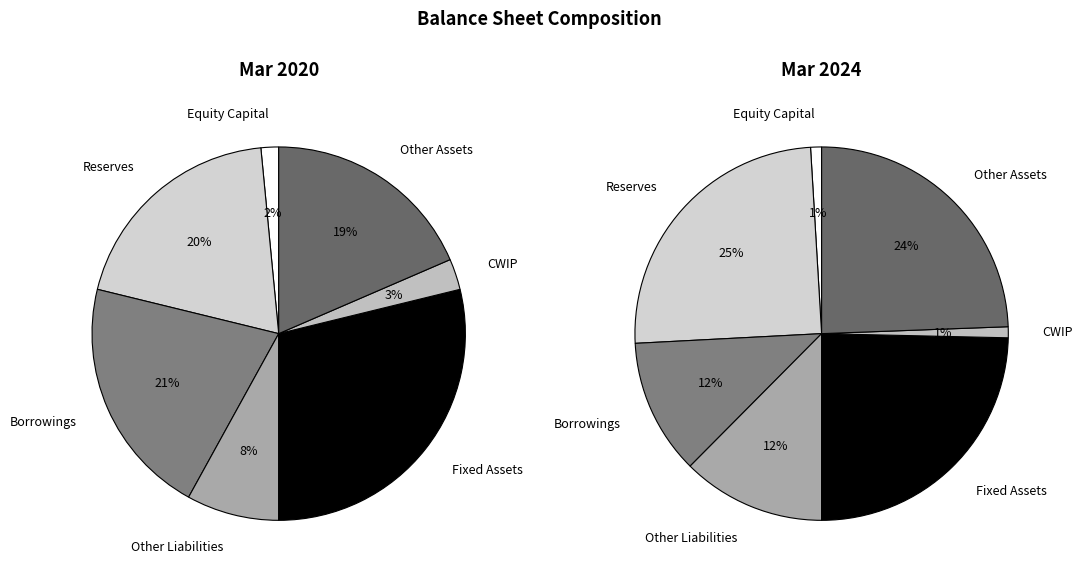

Is it true that CWIP is 1% of the pie?

False